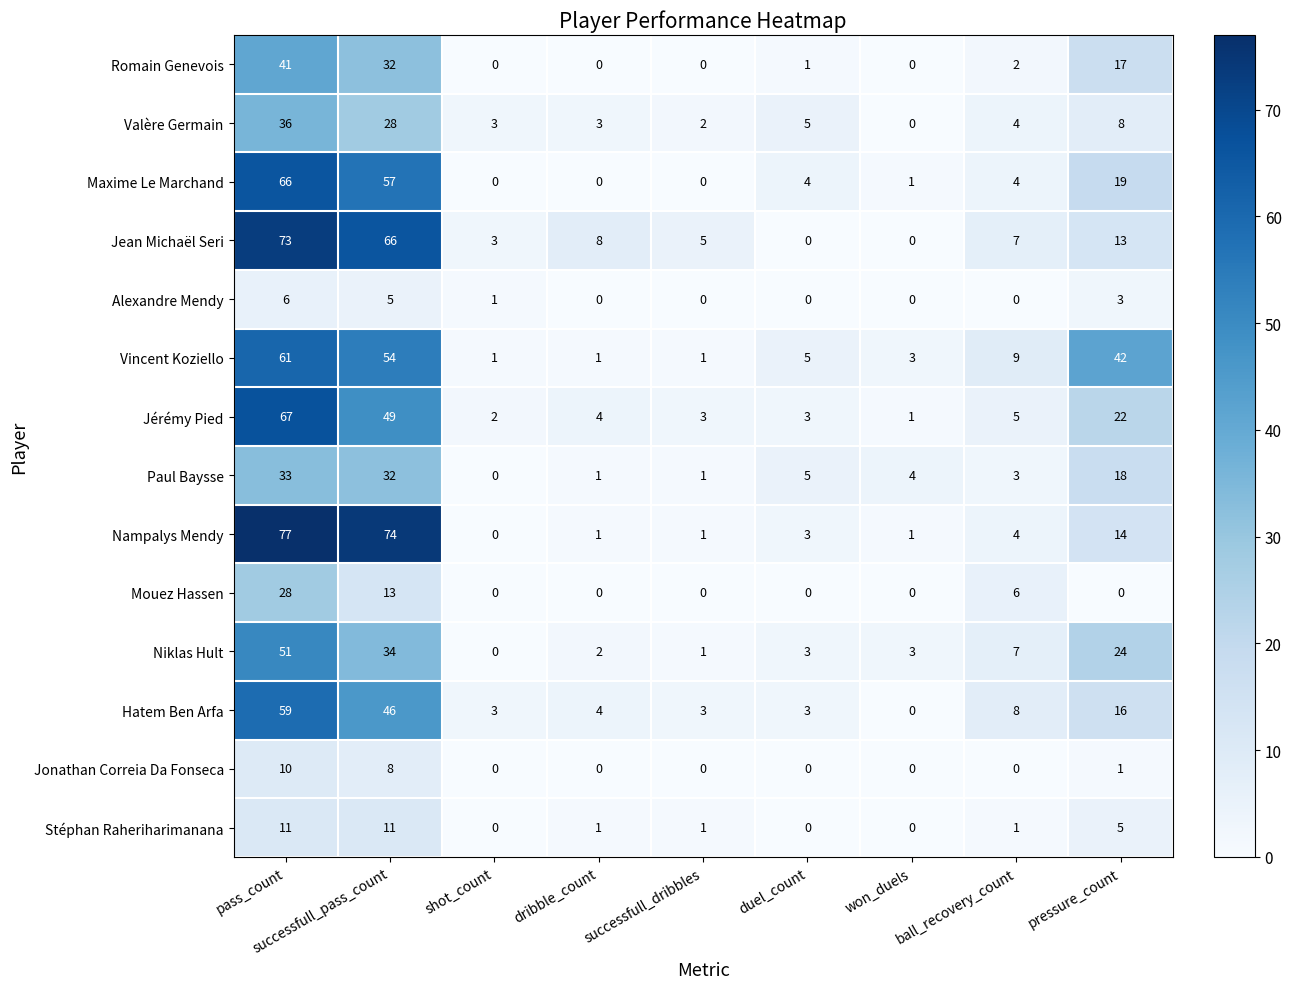

The Jérémy Pied series shows 67 at pass_count. True or false?

True